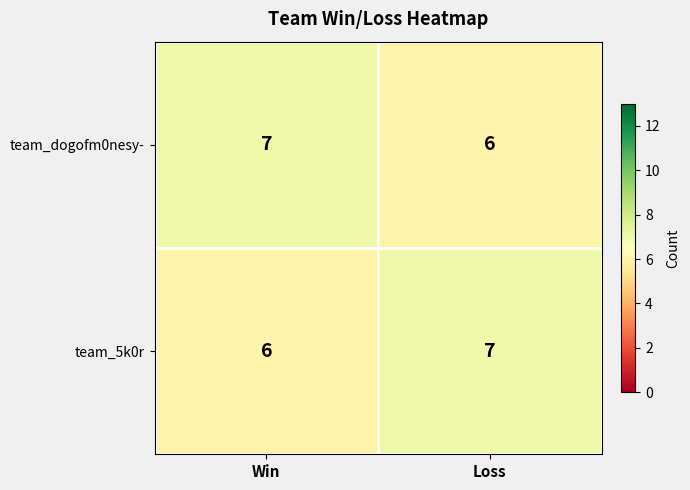

At Win, list the series in order from largest to smallest.

team_dogofm0nesy-, team_5k0r